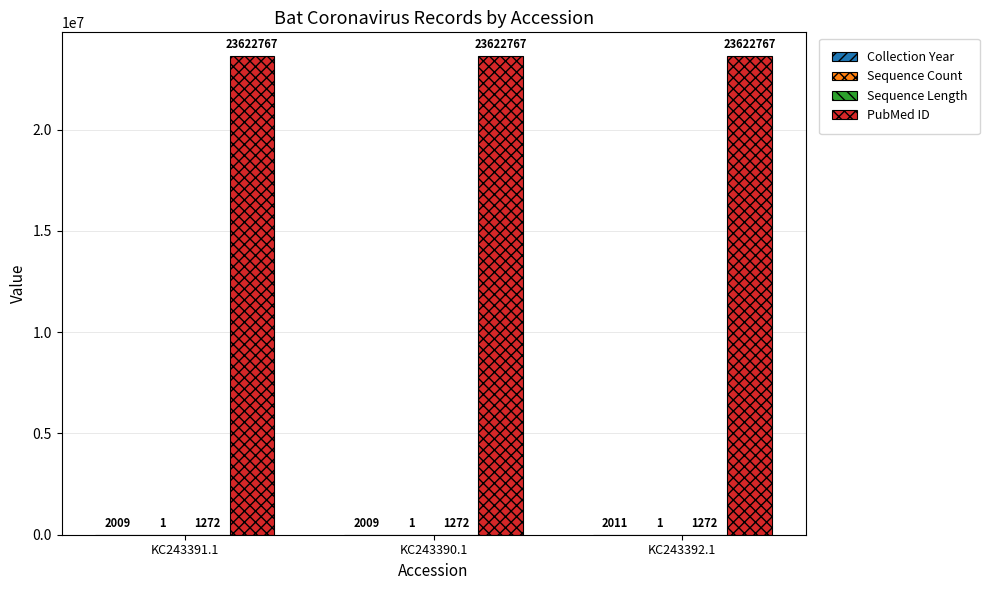

Which series has the largest total across all categories?

PubMed ID